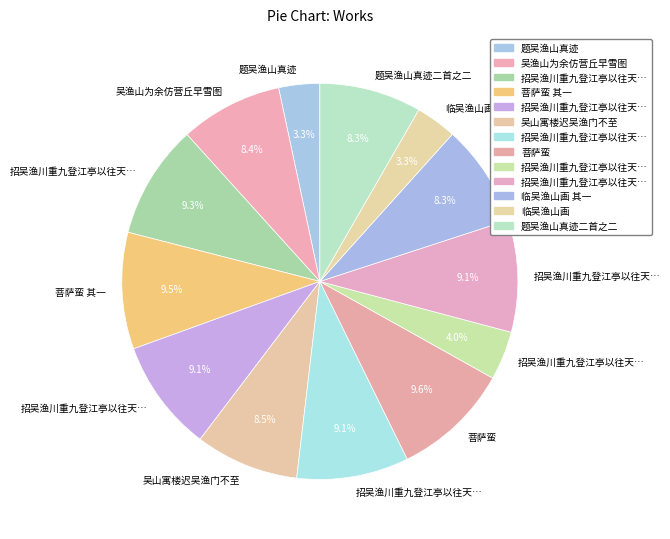

Is there a majority slice in this chart?

No